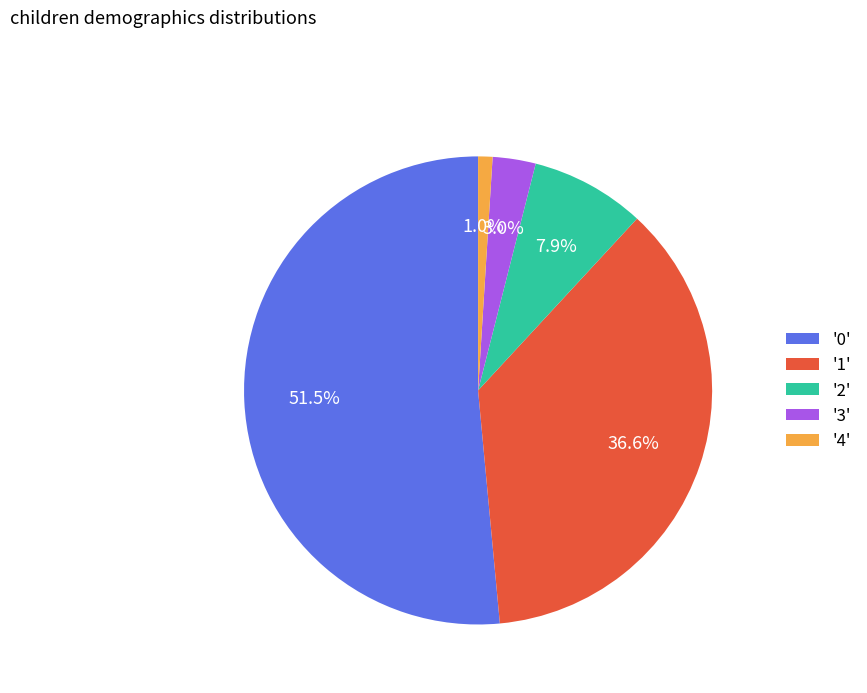

Combined, do '4' and '1' account for over 50%?

No